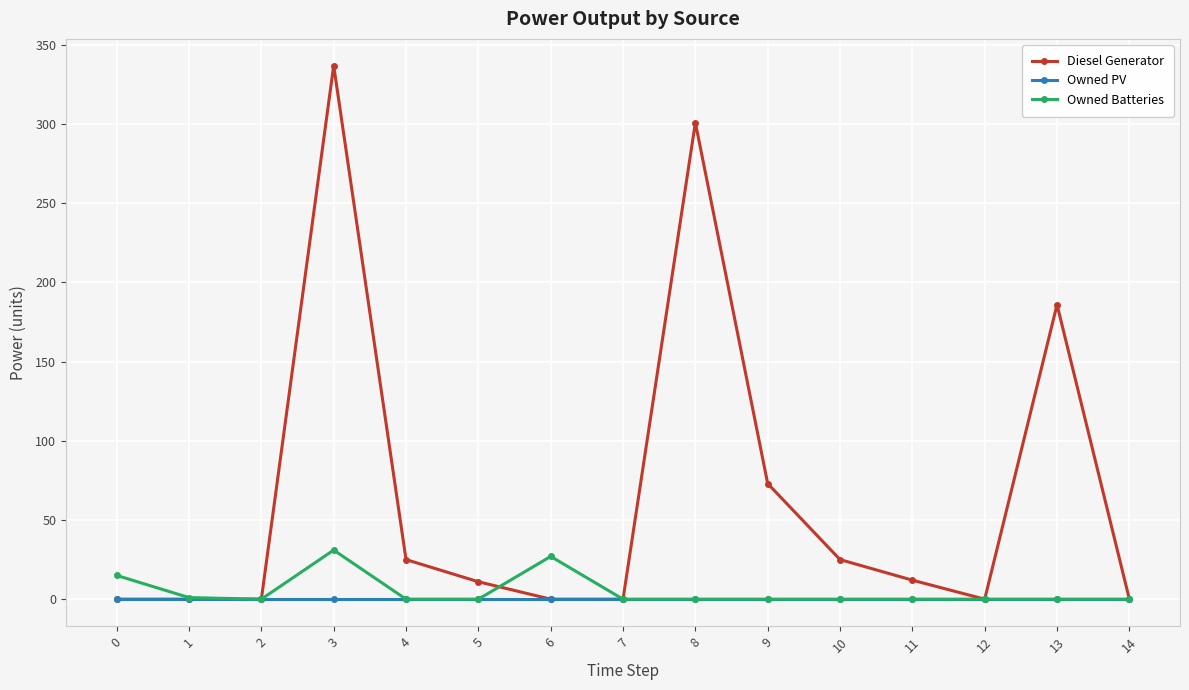

Is the value of Diesel Generator at 3 greater than the value of Owned Batteries at 7?

Yes